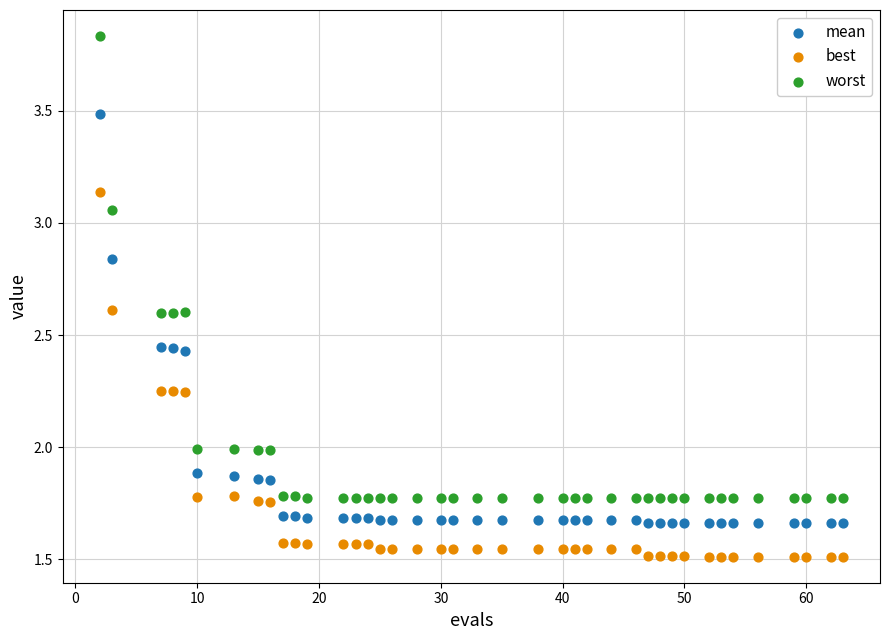

Which series contains the highest Y value?

worst